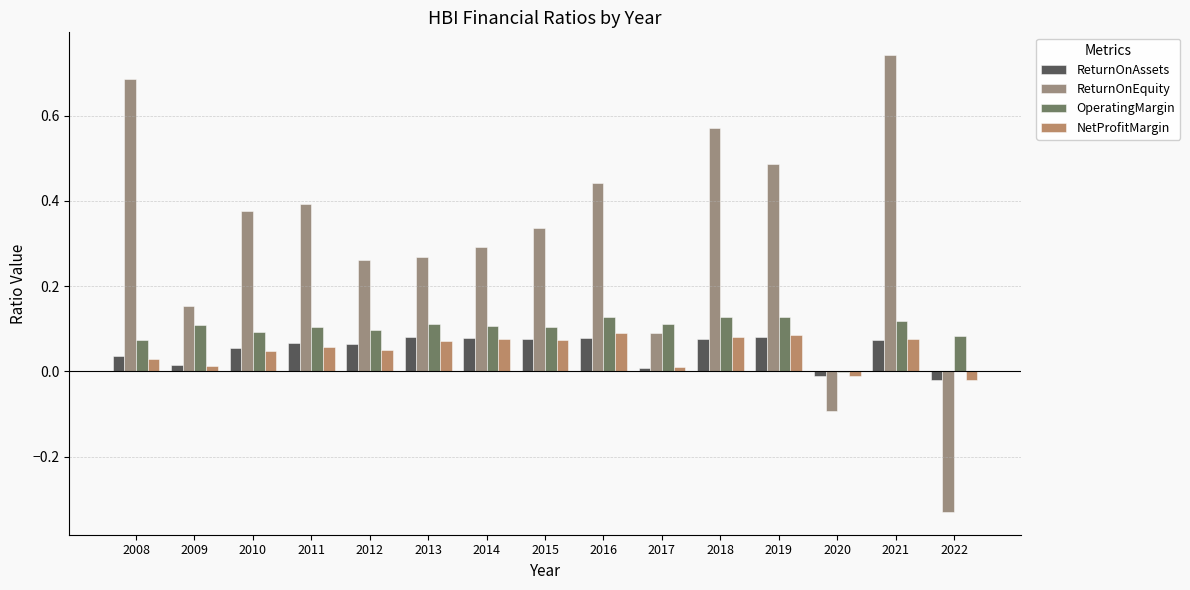

True or false: OperatingMargin has a value of 0.1 at 2010.

True